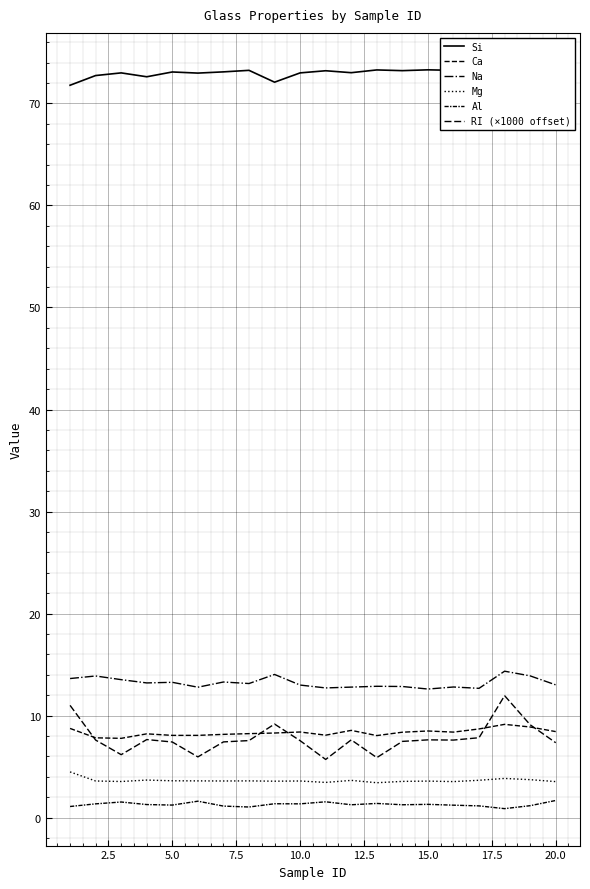

How many data points in Na are less than 13?

8